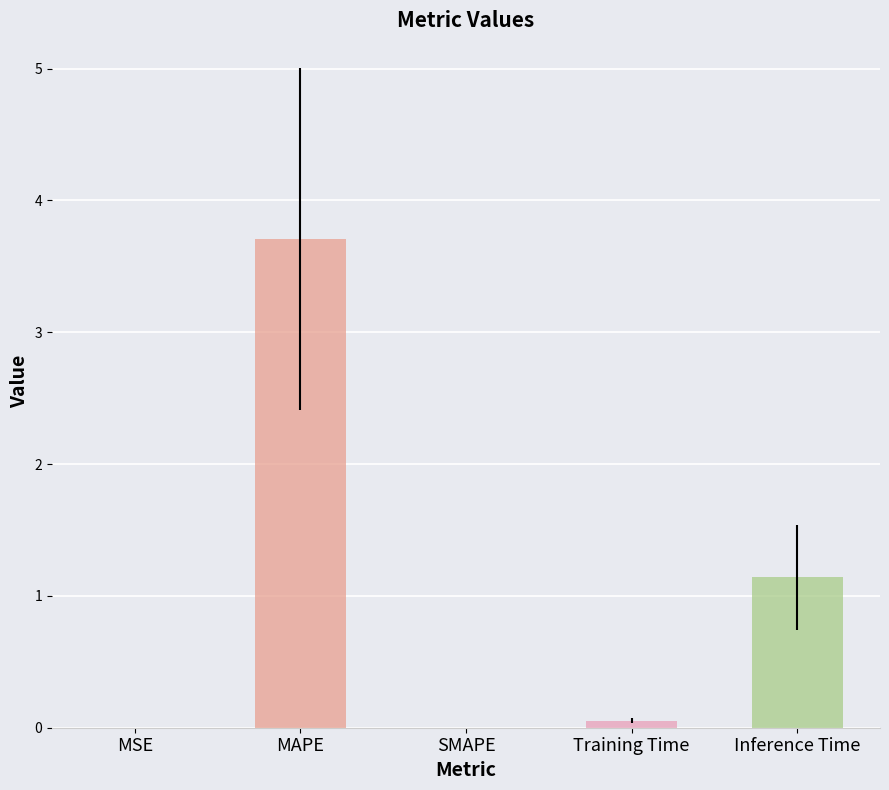

Is it true that the value at Training Time is 0.1?

True